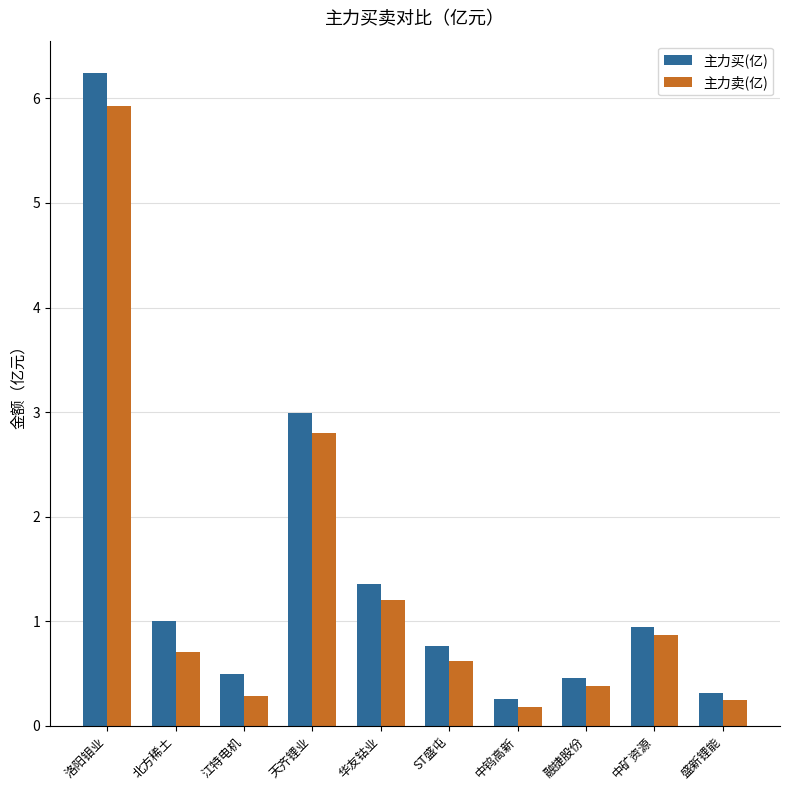

How many groups of bars are there?

10